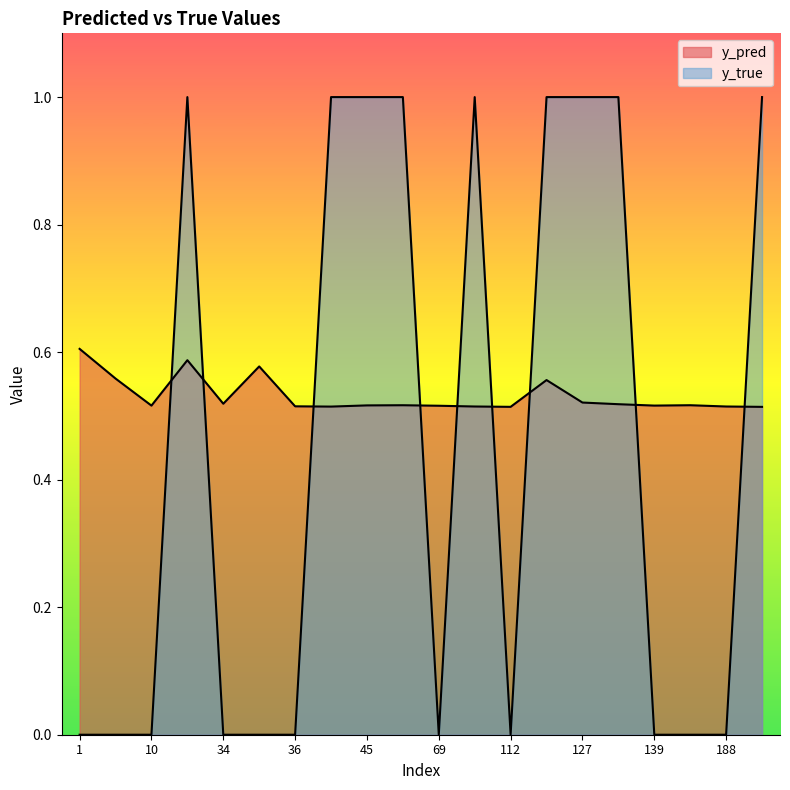

True or false: y_pred and y_true cross at least once.

True